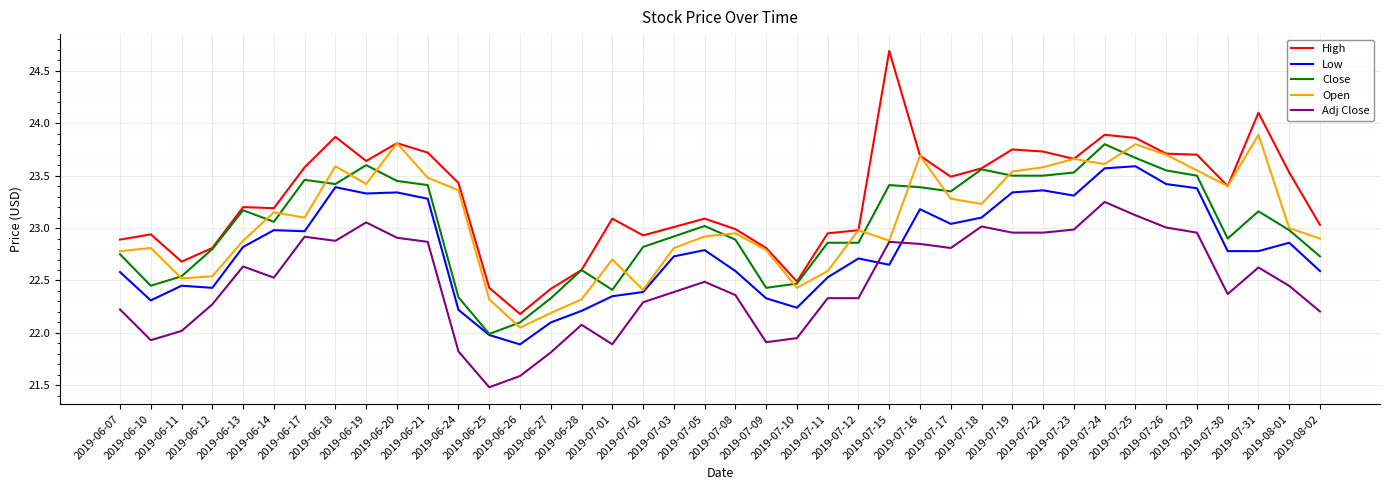

How many distinct data groups are displayed?

5